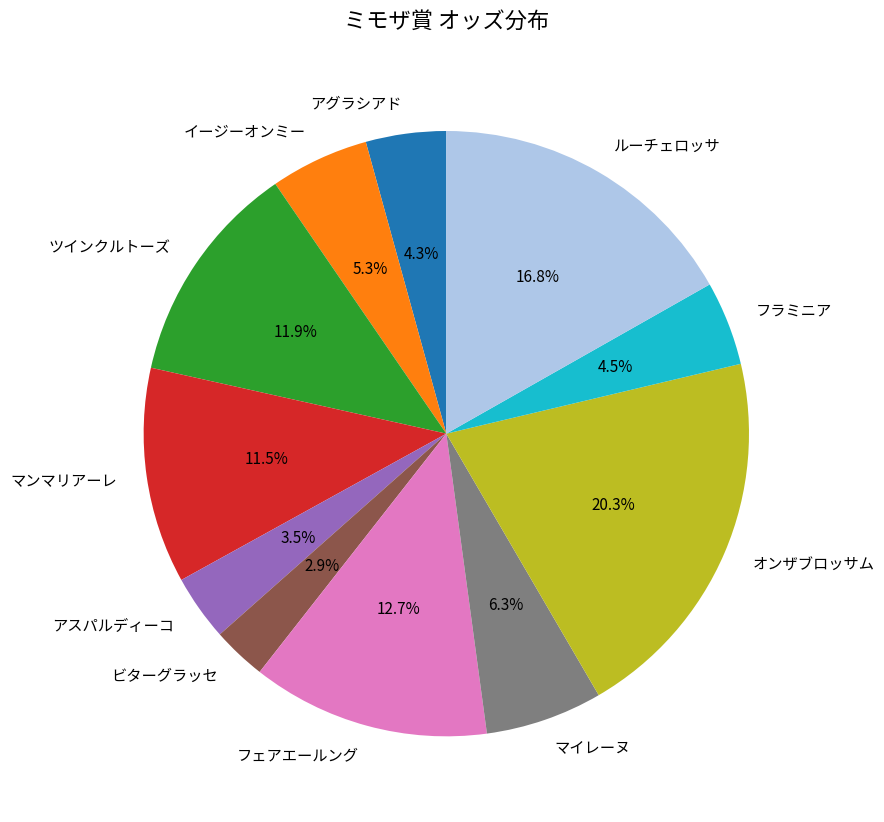

Which slice is the largest?

オンザブロッサム